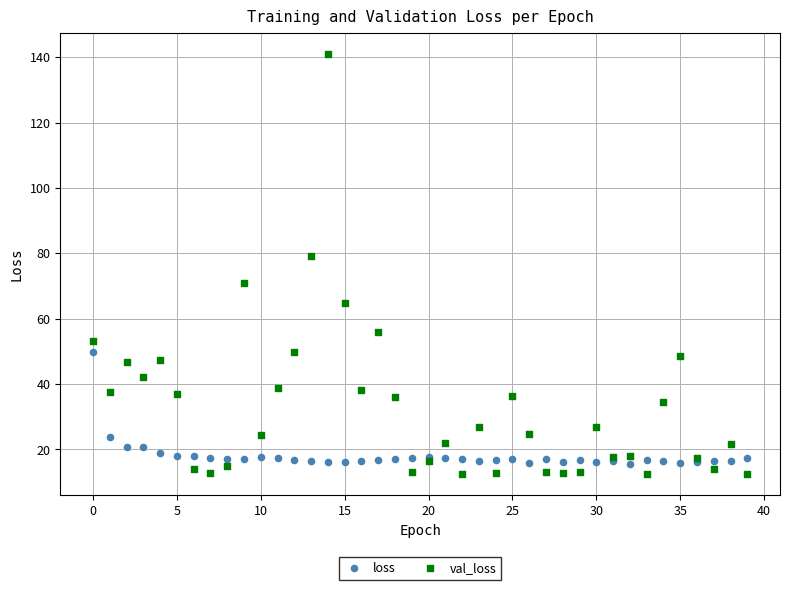

Which series contains the highest Y value?

val_loss